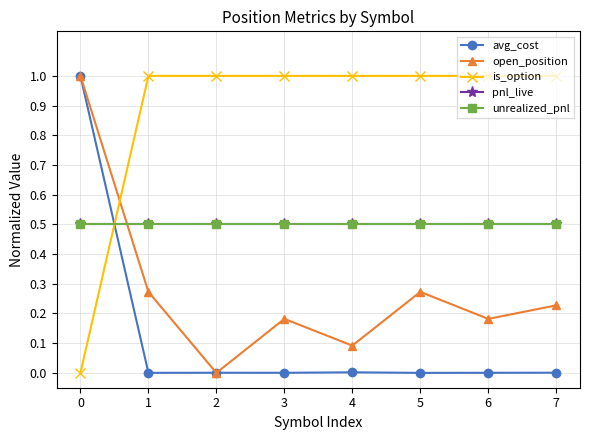

True or false: pnl_live and avg_cost cross at least once.

True